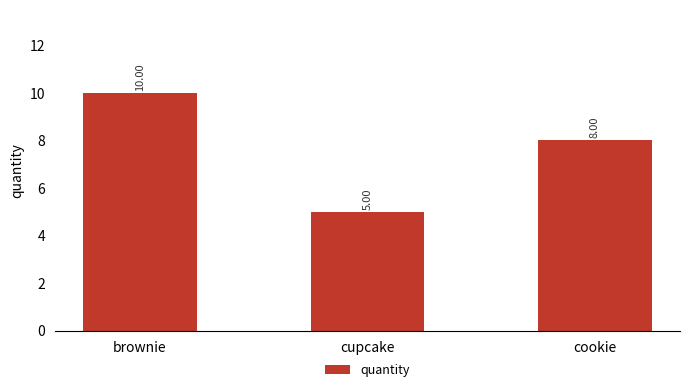

Which category has the highest value across all series?

brownie